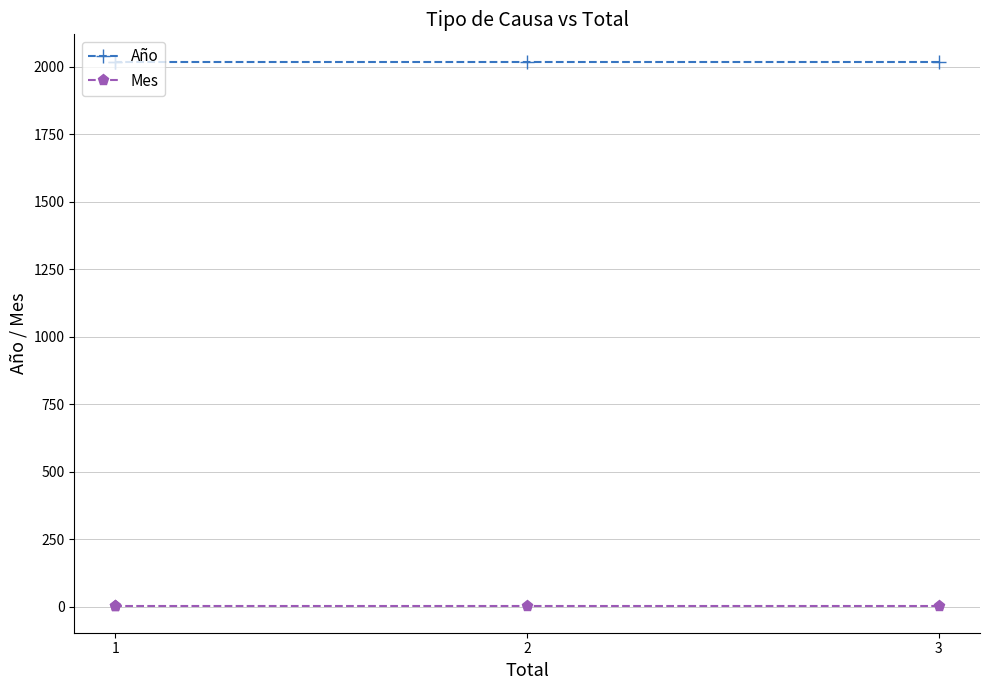

Which has a higher value, 3 or 1?

3